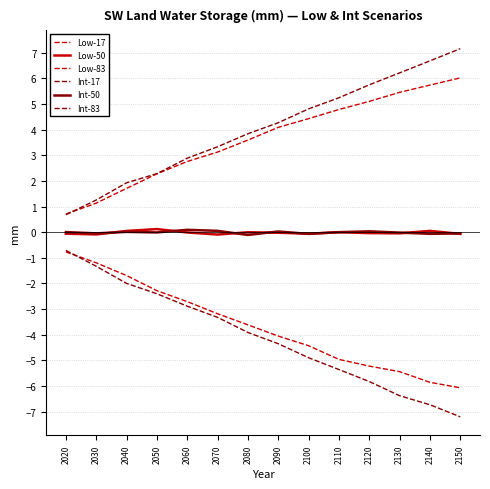

Does the chart have visible grid lines?

Yes